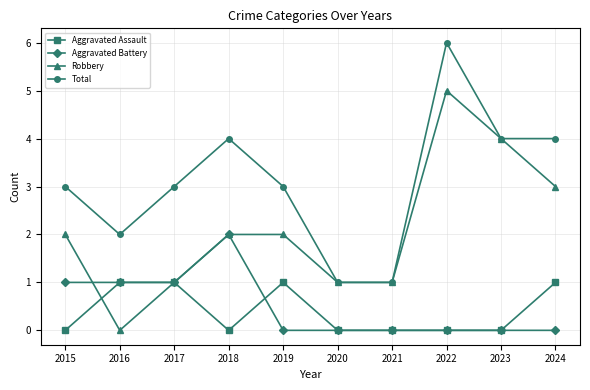

Where is the first local minimum for Total?

2016